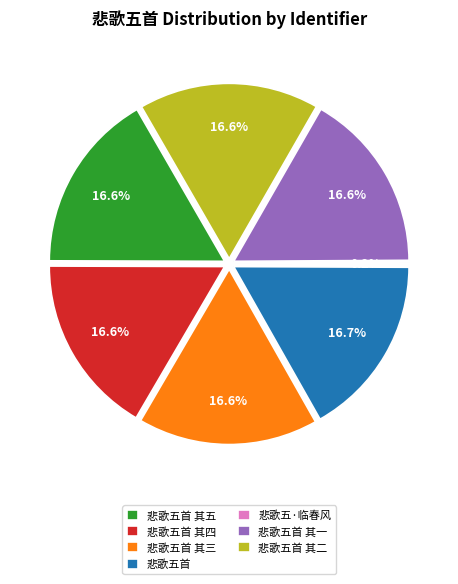

Do 悲歌五首 and 悲歌五首 其二 together represent more than half of the pie?

No